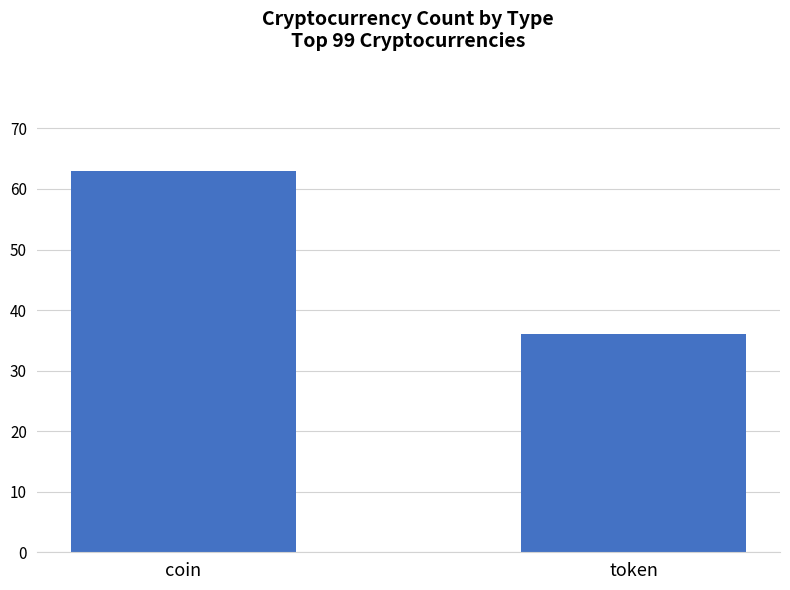

How many values are below 63?

1